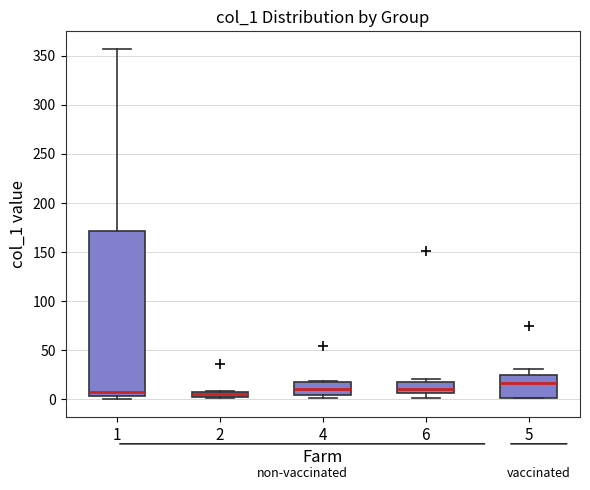

Where is the lower edge of the box at x = 5 on the y-axis? The values are not printed on the chart, so give them approximately, as read against the axis.

0